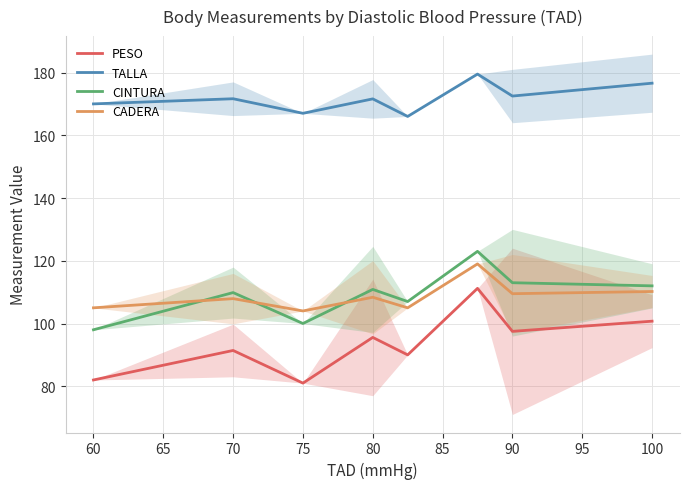

At which label does CINTURA reach its minimum?

60